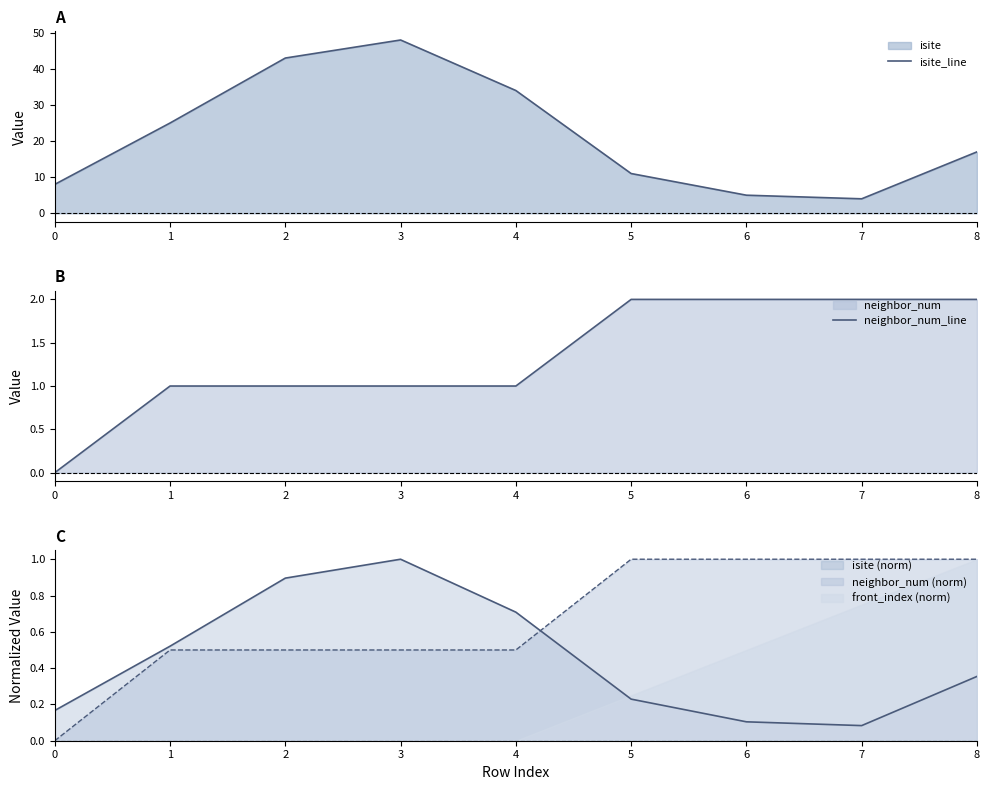

True or false: isite_line has more than 0 interior local peaks.

True